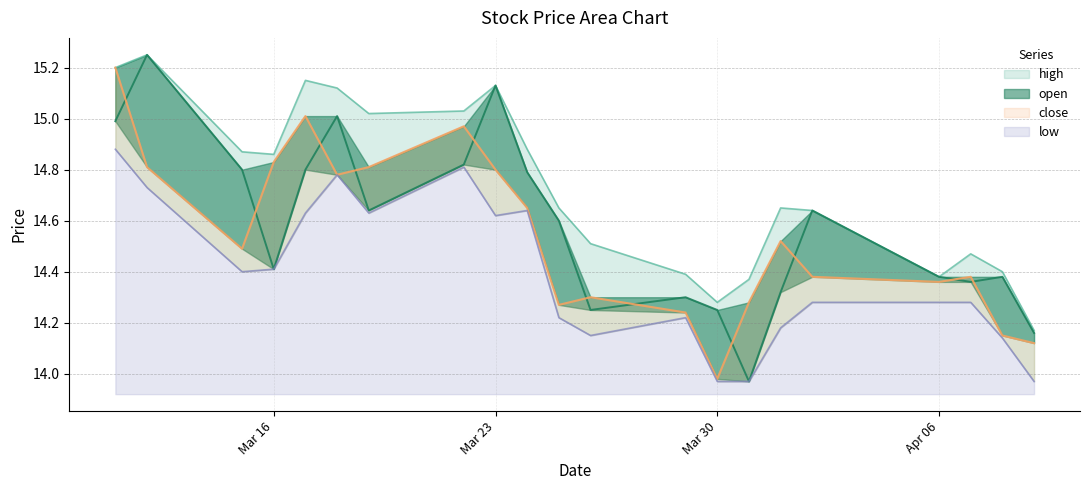

What is the minimum value for high?

14.2